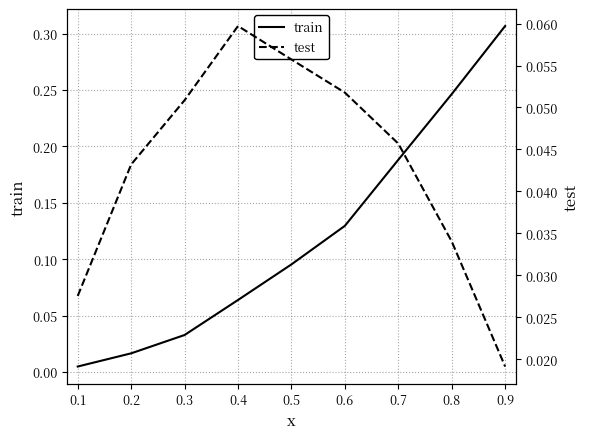

What is the sum of all train values?

1.1